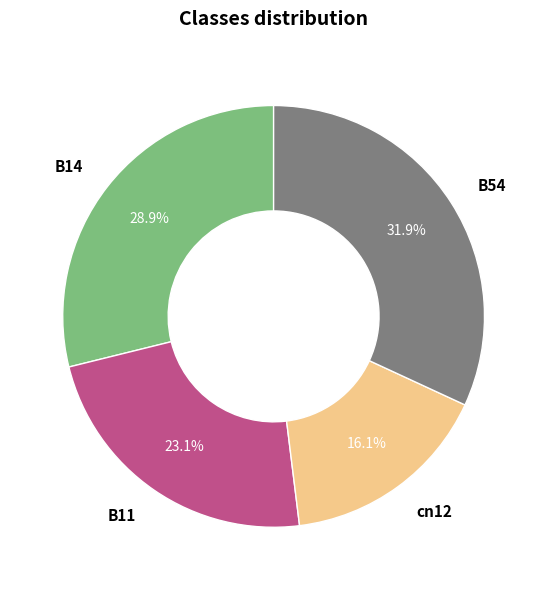

Rank the categories by value from lowest to highest.

cn12, B11, B14, B54